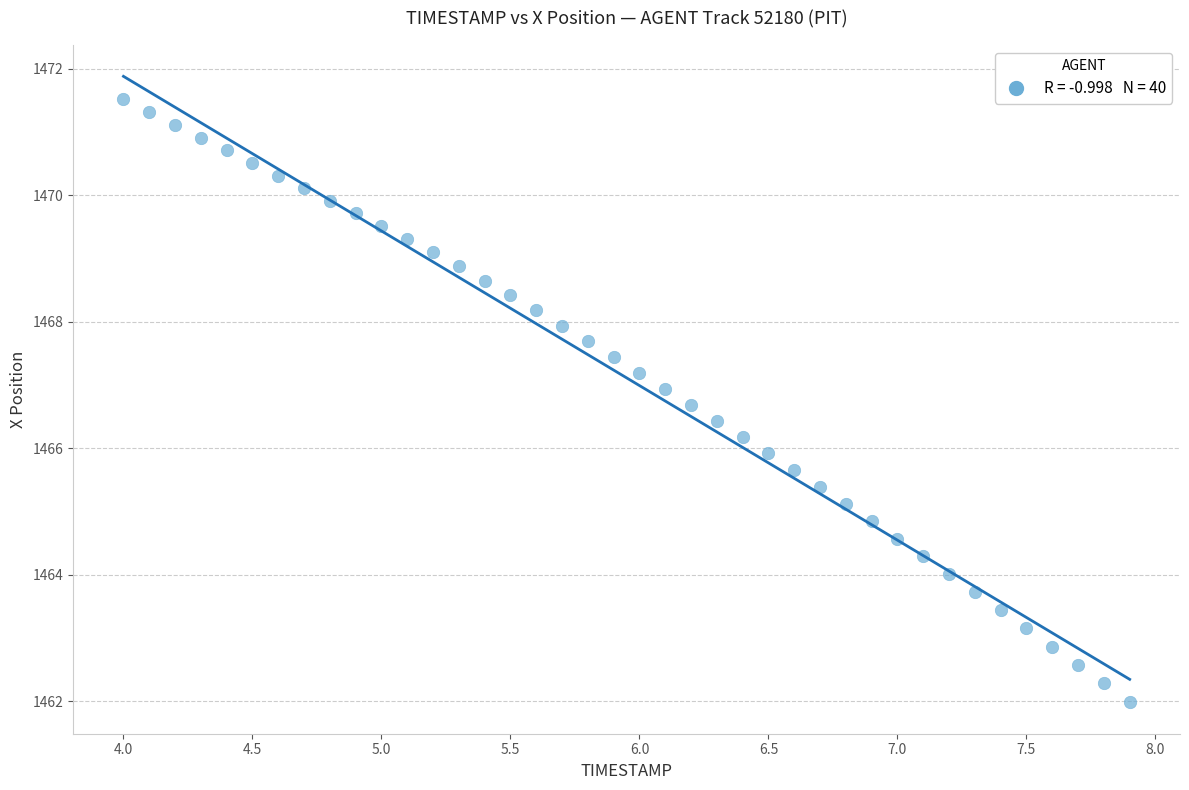

What is the range of Y values (max minus min)?

9.5